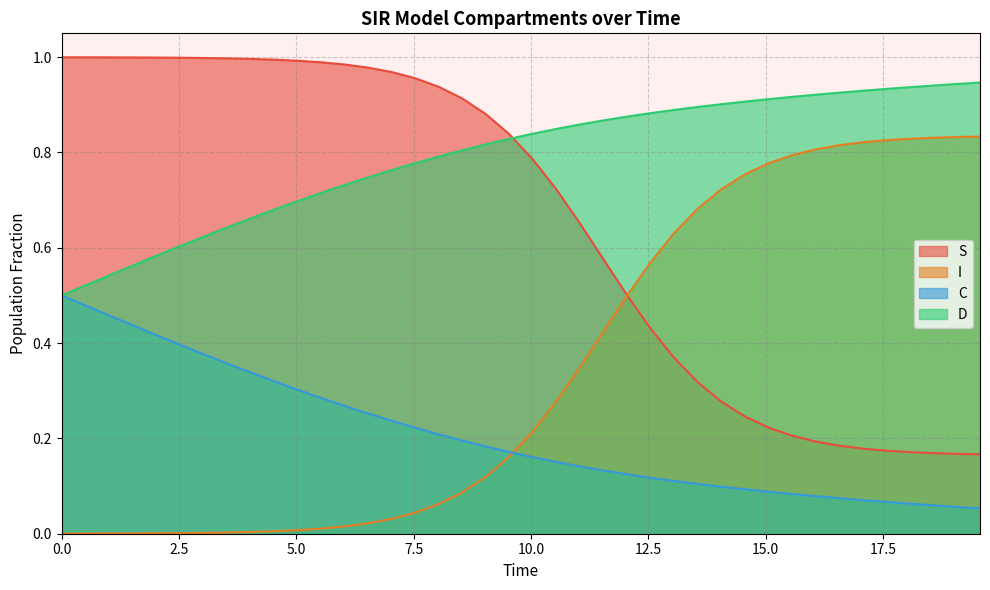

How many distinct data groups are displayed?

4